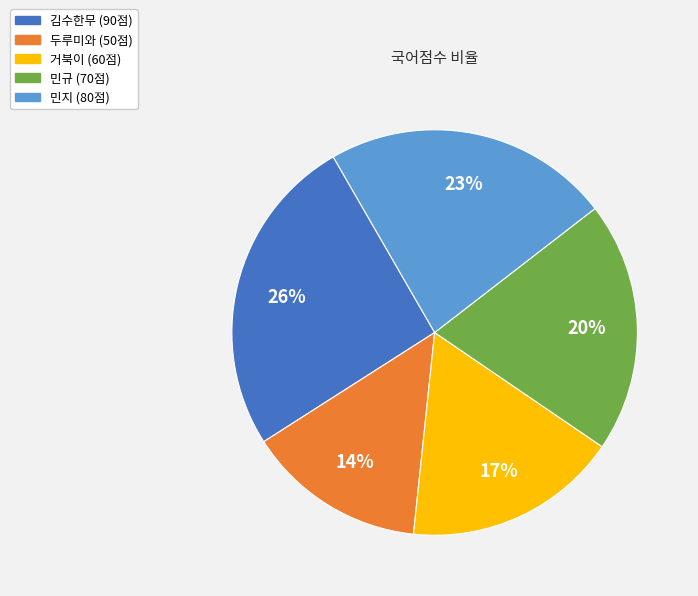

How many segments does this pie chart have?

5